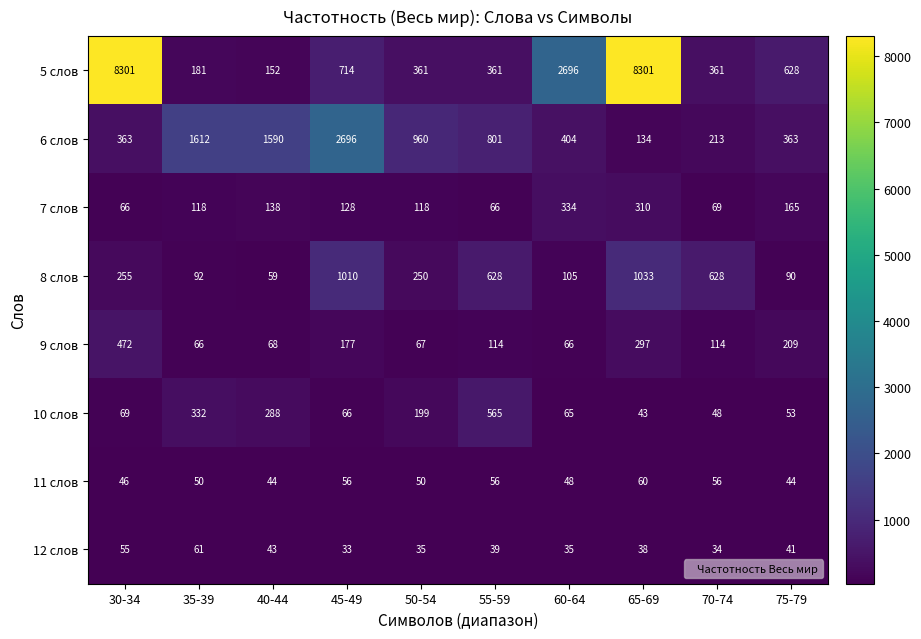

What is the difference between the maximum and minimum values in the 12 слов series?

28